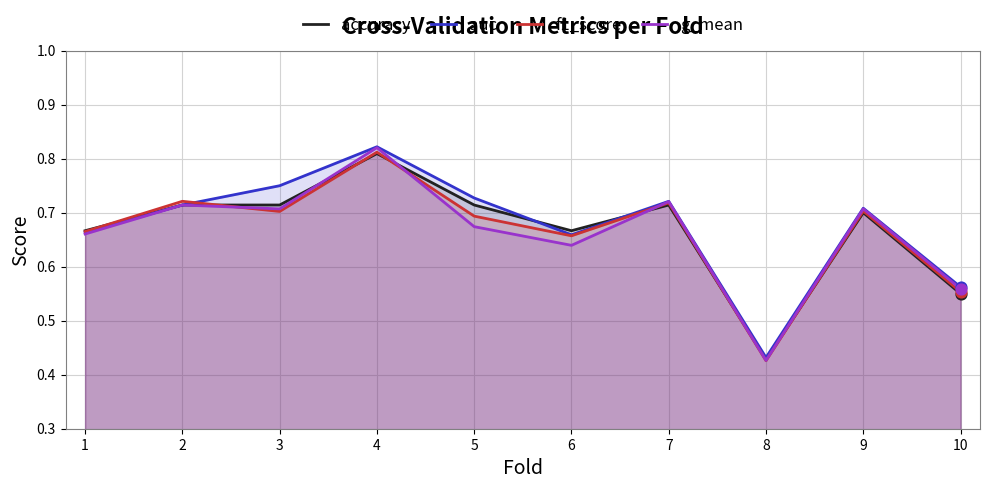

Which series contains the lowest Y value?

f1_score